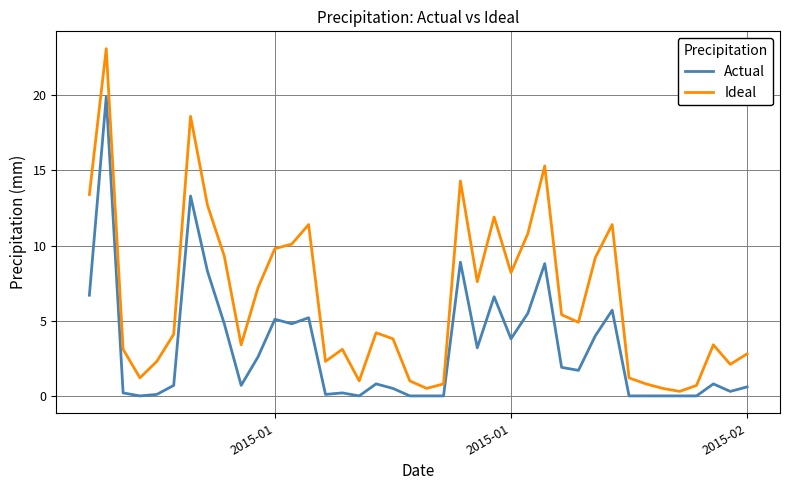

List the series in order of their peak value, highest first.

Ideal, Actual